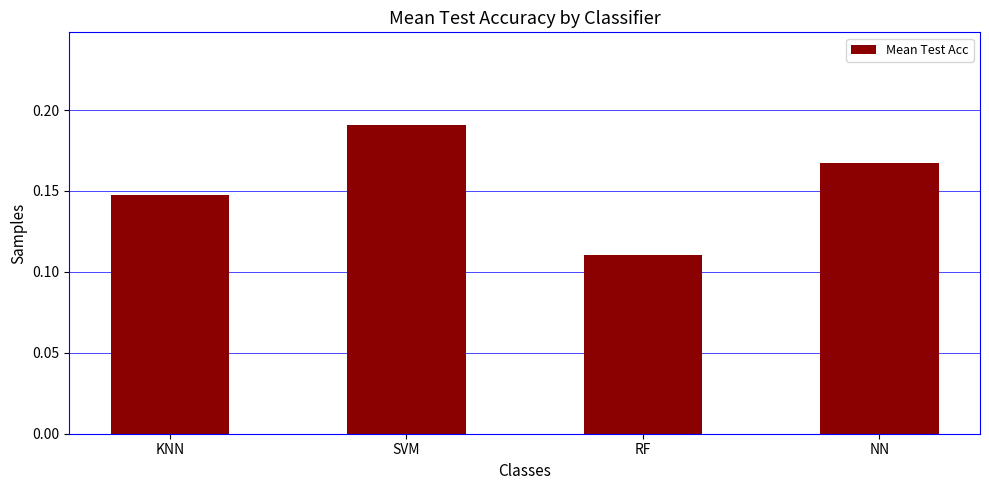

How many data points does each series have?

4